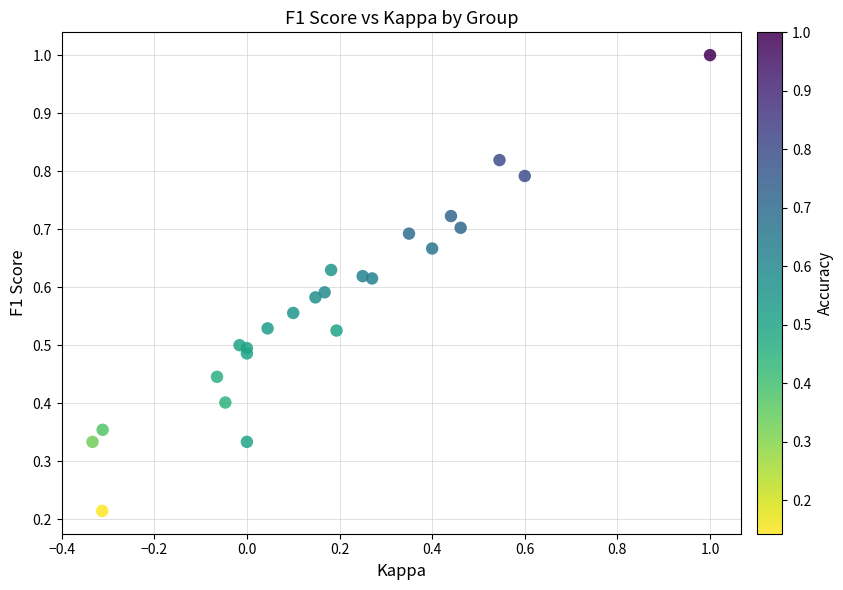

What is the range of X values (max minus min)?

1.3